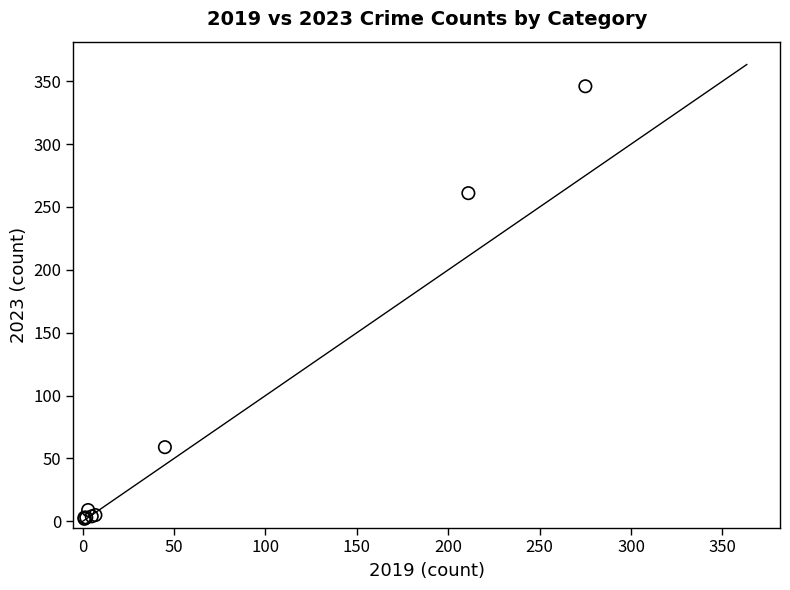

What Y value in the scatter plot is closest to 174?

261